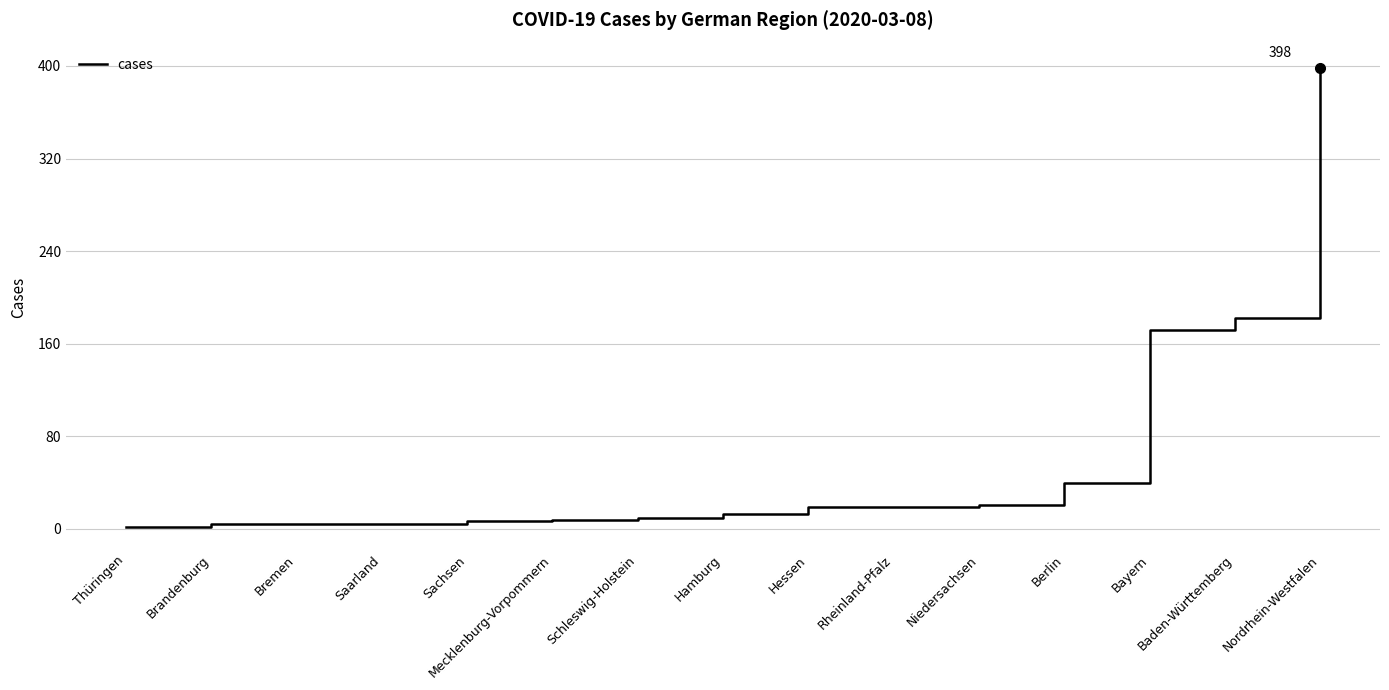

Approximately how many times larger is the value at Rheinland-Pfalz compared to Sachsen?

2.7